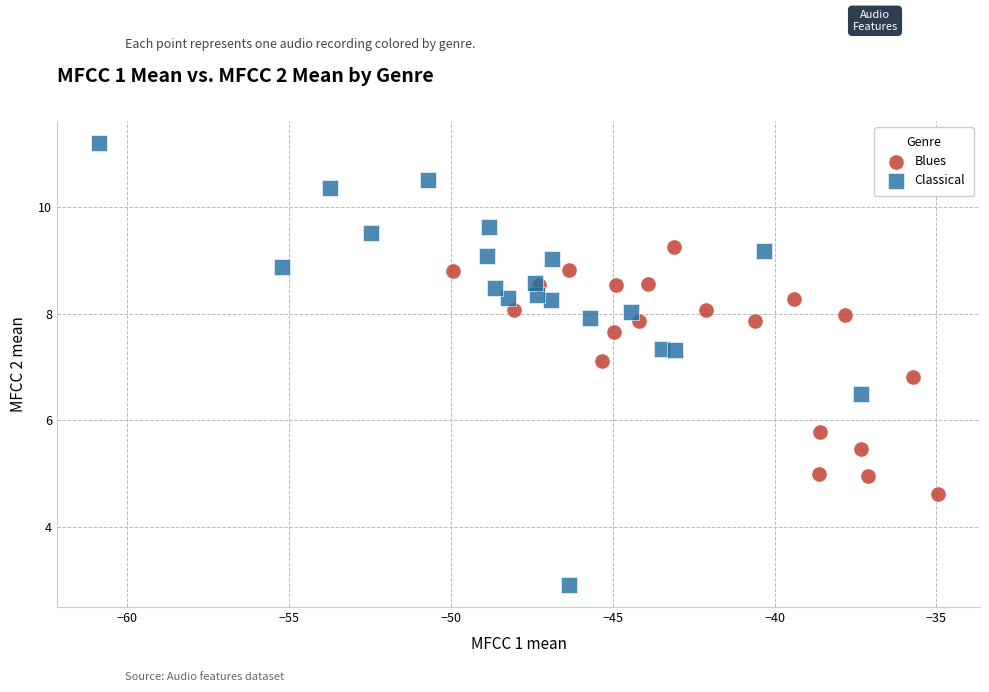

Which series has the largest Y range (max minus min)?

Classical